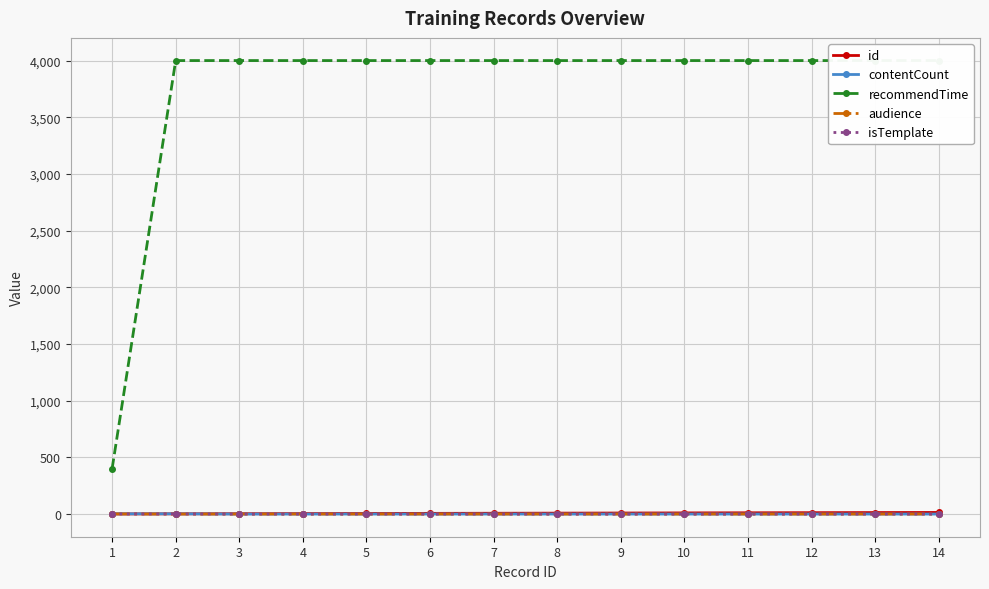

What is the sum of all recommendTime values?

52400